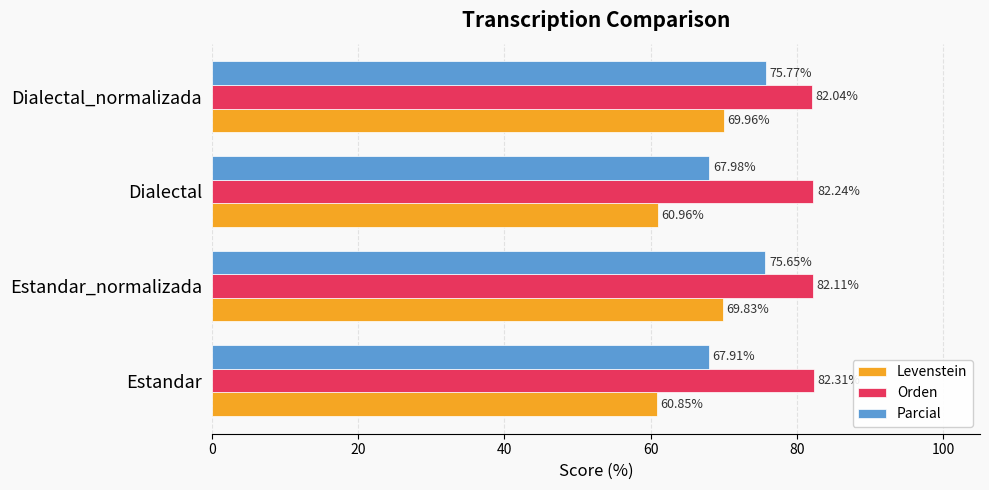

Which series has the largest total across all categories?

Orden